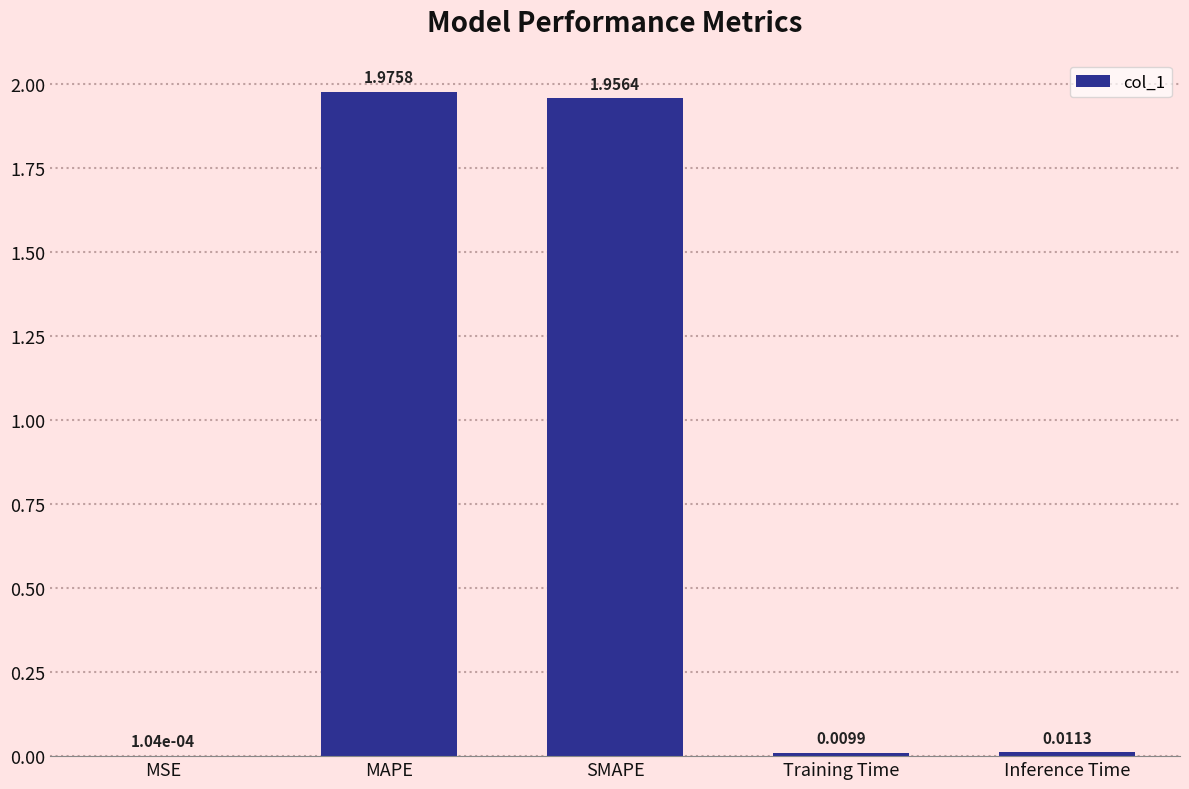

What is the change in value from MAPE to Training Time?

-2.0